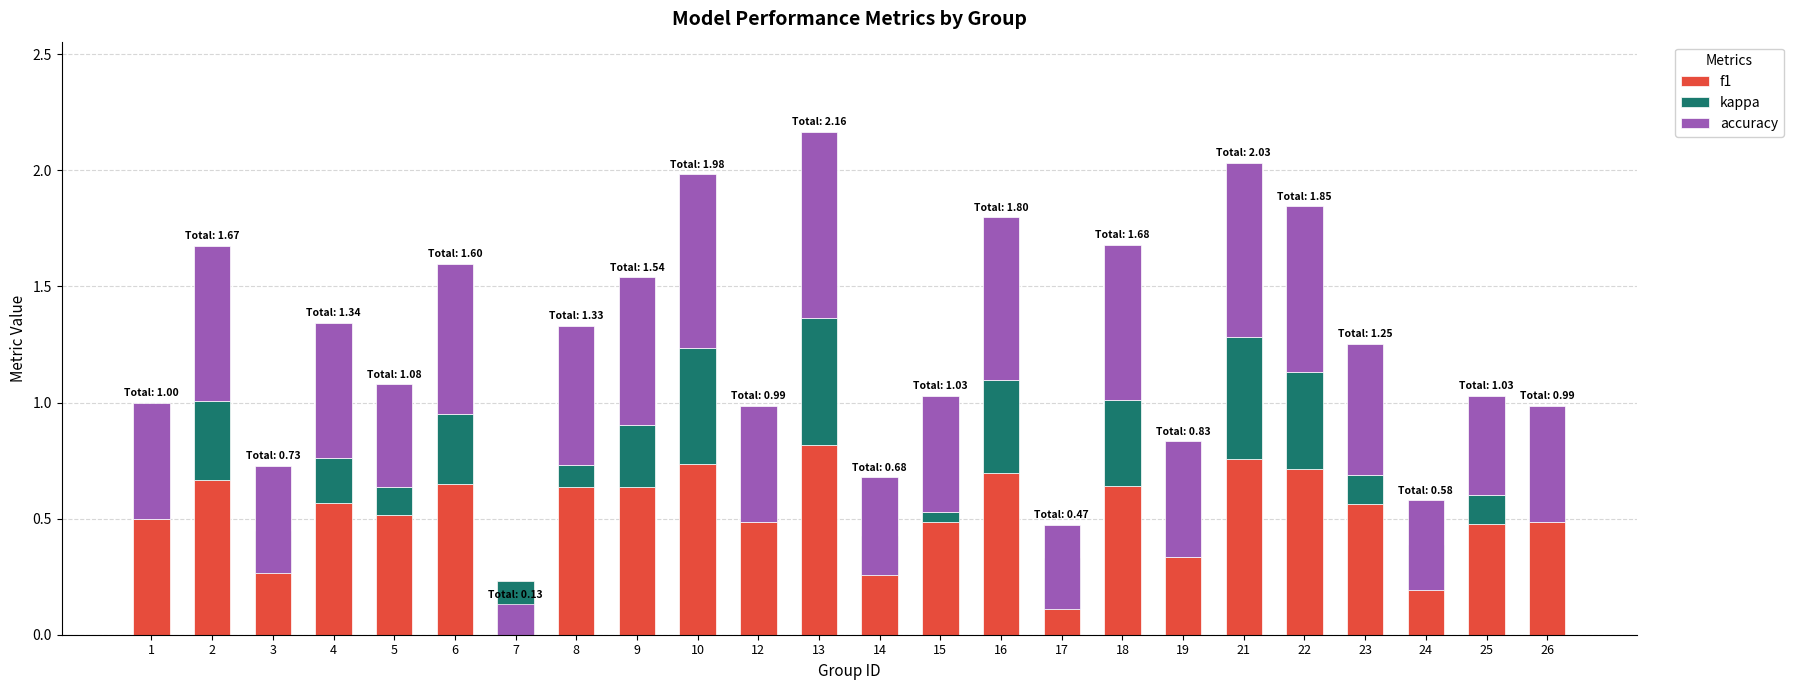

True or false: f1 has a value of 0.1 at 7.

False